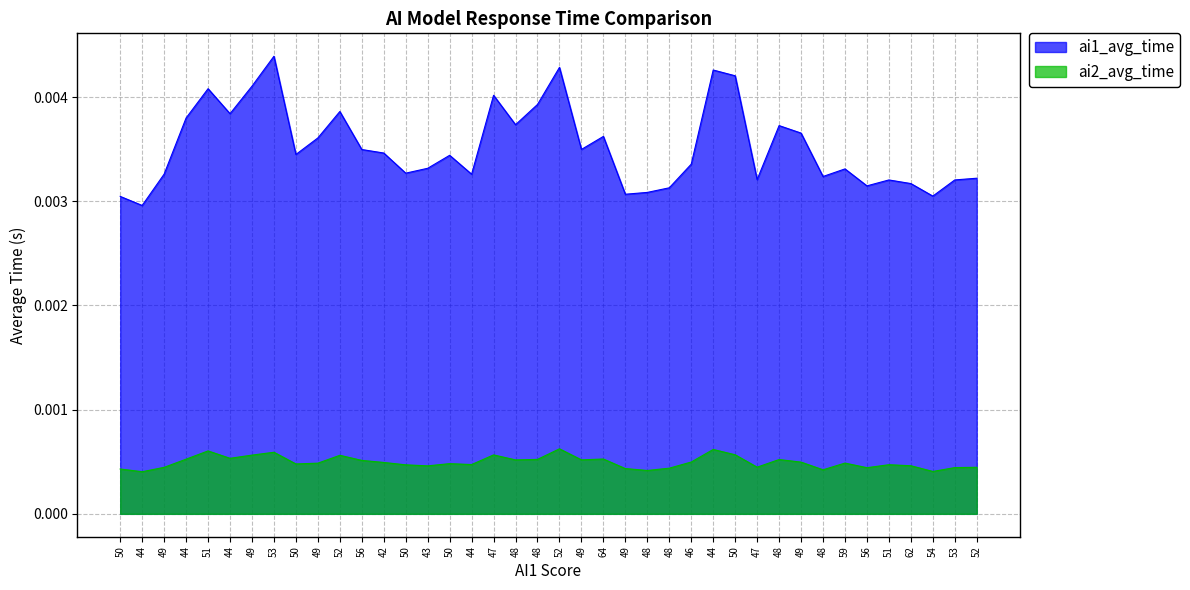

Which series has the largest total across all categories?

ai1_avg_time